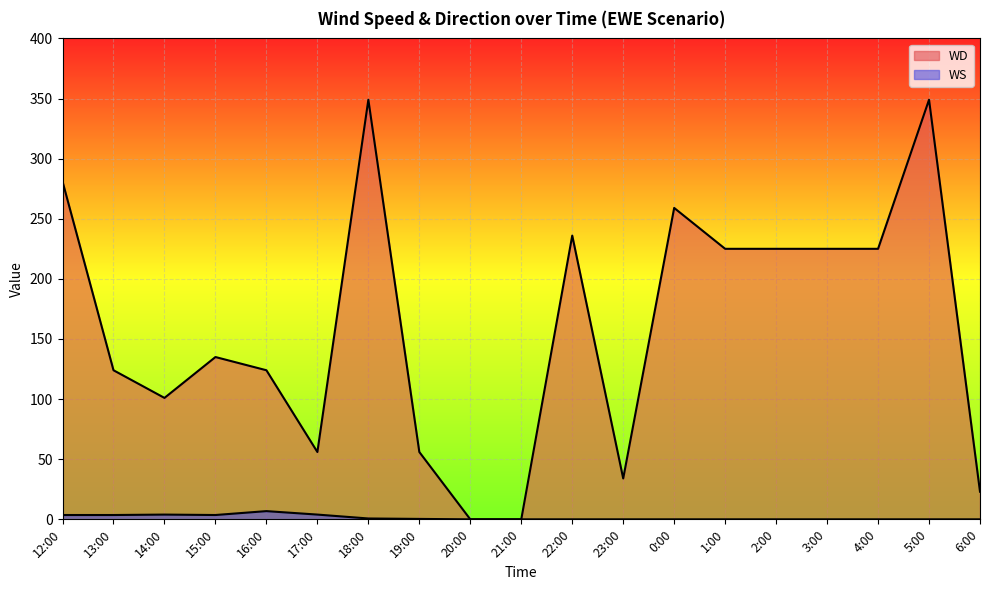

Reading left to right, what are all the values shown in this chart?

WD: 281.0	124.0	101.0	135.0	124.0	56.0	349.0	56.0	0.0	0.0	236.0	34.0	259.0	225.0	225.0	225.0	225.0	349.0	23.0
WS: 3.6	3.6	4.0	3.6	6.8	4.0	0.7	0.4	0.0	0.0	0.0	0.0	0.0	0.0	0.0	0.0	0.0	0.0	0.0